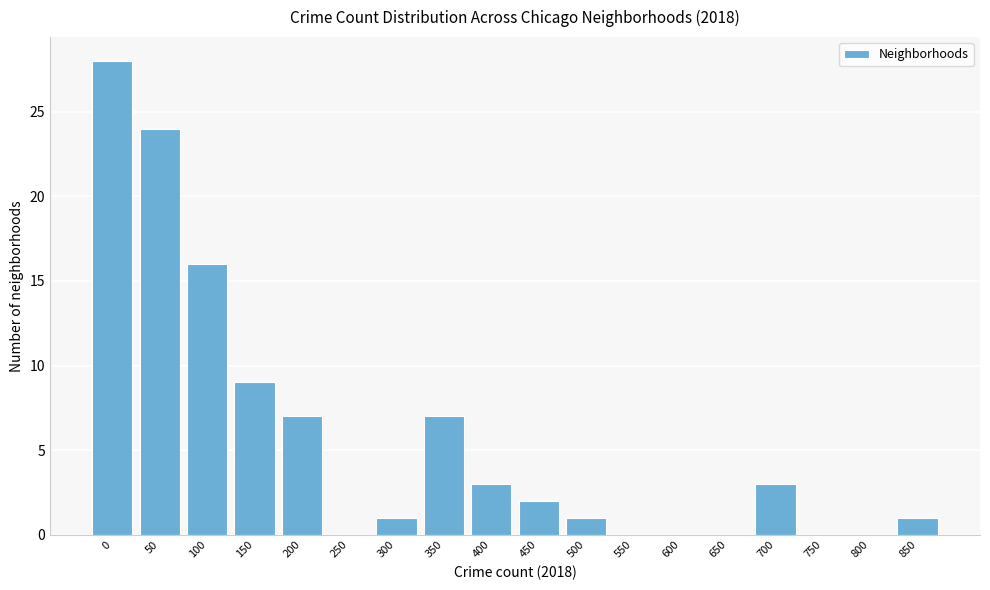

Reading left to right, what are all the values shown in this chart?

0=28	50=24	100=16	150=9	200=7	250=0	300=1	350=7	400=3	450=2	500=1	550=0	600=0	650=0	700=3	750=0	800=0	850=1